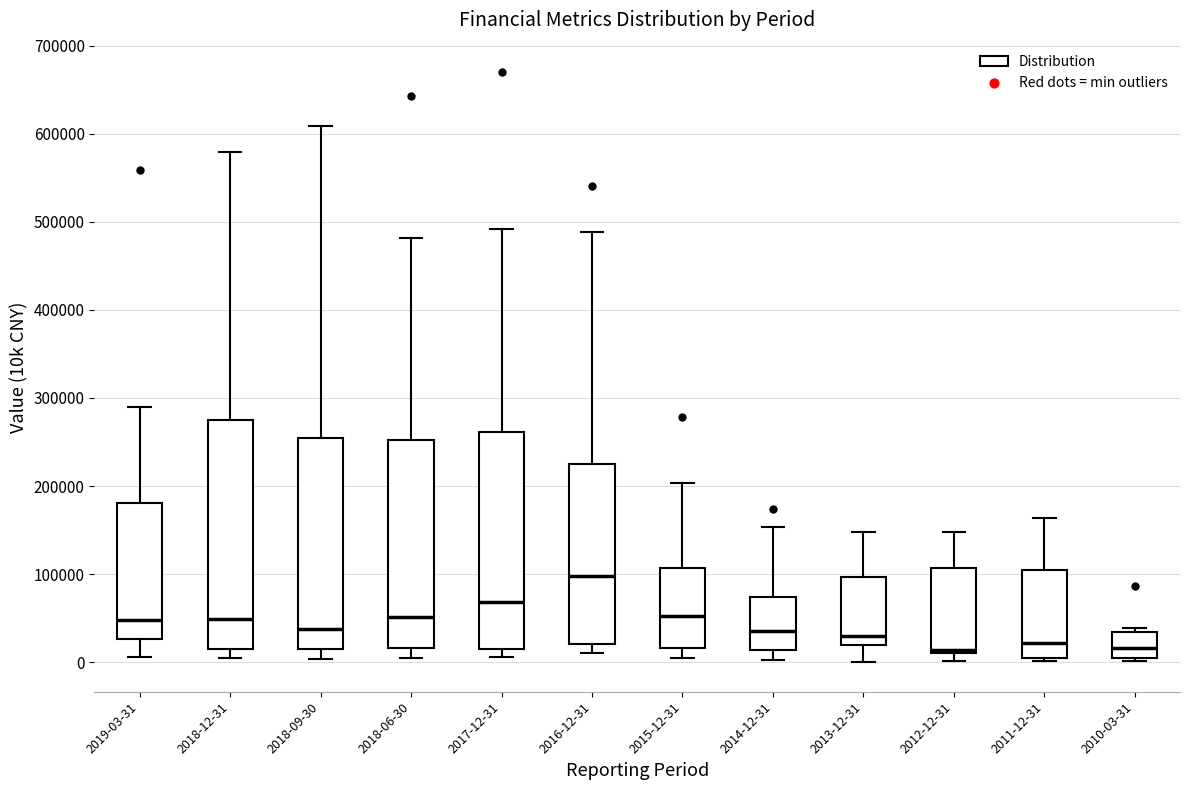

Reading left to right, read every box against the y-axis: the position of its median line, the range the box covers, and the ends of its whiskers. The values are not printed on the chart, so give them approximately, as read against the axis.

2019-03-31: median 50000, box 30000 to 180000, whiskers 10000 to 290000
2018-12-31: median 50000, box 20000 to 280000, whiskers 0 to 580000
2018-09-30: median 40000, box 10000 to 250000, whiskers 0 to 610000
2018-06-30: median 50000, box 20000 to 250000, whiskers 0 to 480000
2017-12-31: median 70000, box 20000 to 260000, whiskers 10000 to 490000
2016-12-31: median 100000, box 20000 to 220000, whiskers 10000 to 490000
2015-12-31: median 50000, box 20000 to 110000, whiskers 10000 to 200000
2014-12-31: median 40000, box 10000 to 70000, whiskers 0 to 150000
2013-12-31: median 30000, box 20000 to 100000, whiskers 0 to 150000
2012-12-31: median 10000 (just above the box's lower edge), box 10000 to 110000, whiskers 0 to 150000
2011-12-31: median 20000, box 10000 to 100000, whiskers 0 to 160000
2010-03-31: median 20000, box 0 to 30000, whiskers 0 to 40000